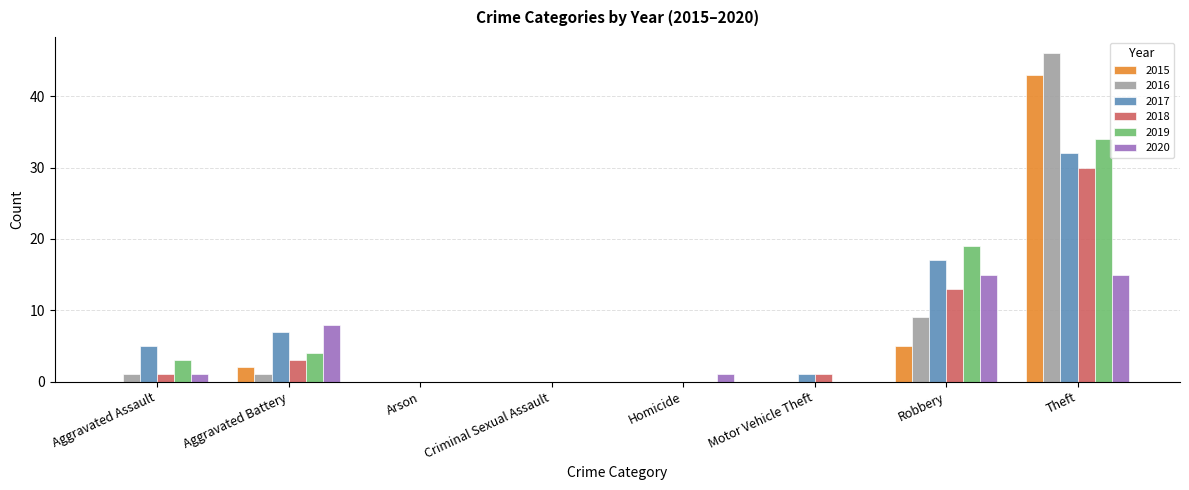

The 2018 series shows 5 at Aggravated Battery. True or false?

False